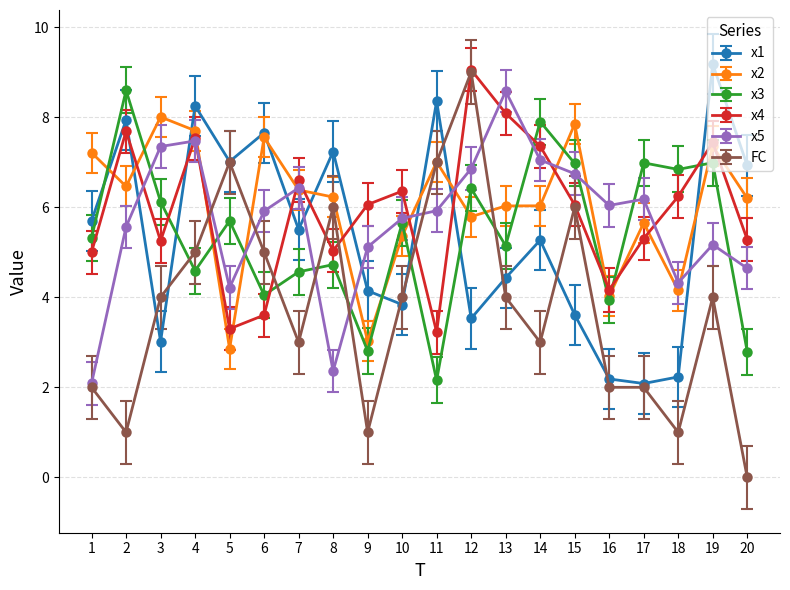

How many categories are shown in the chart?

20